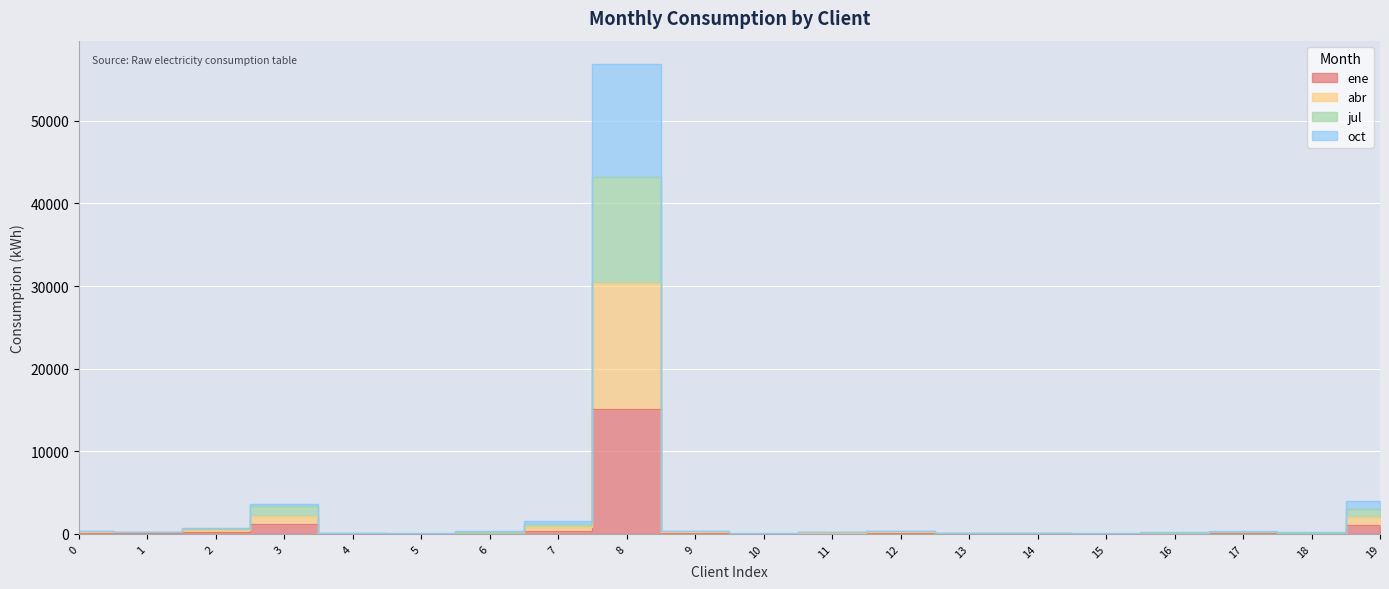

What is the difference between the oct values at 2 and 10?

691